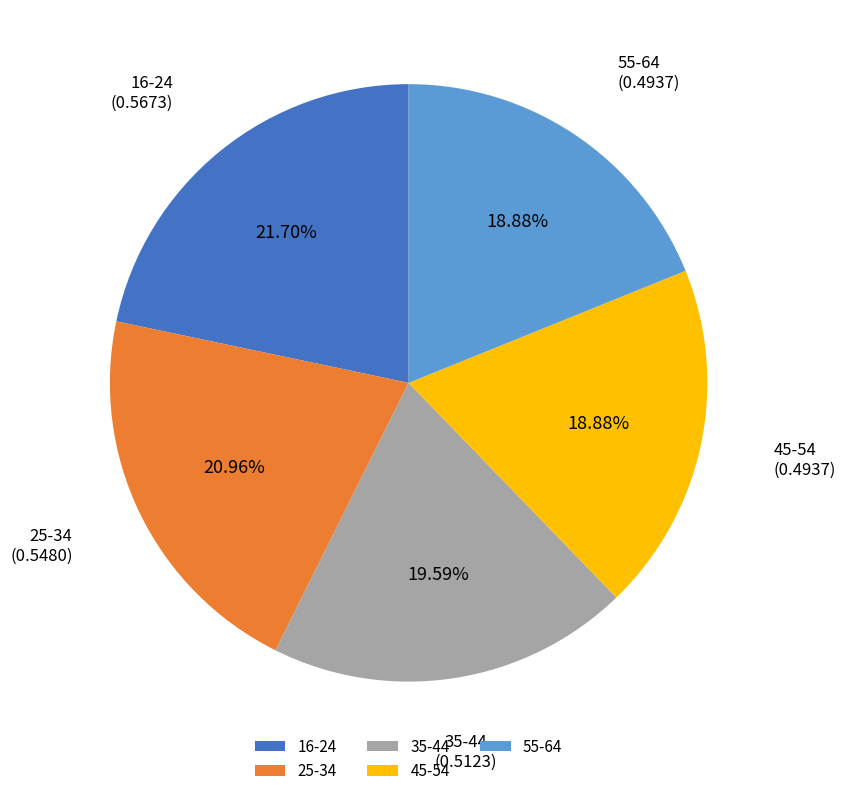

To the nearest percent, what is the difference between the largest and smallest slice percentages?

3%